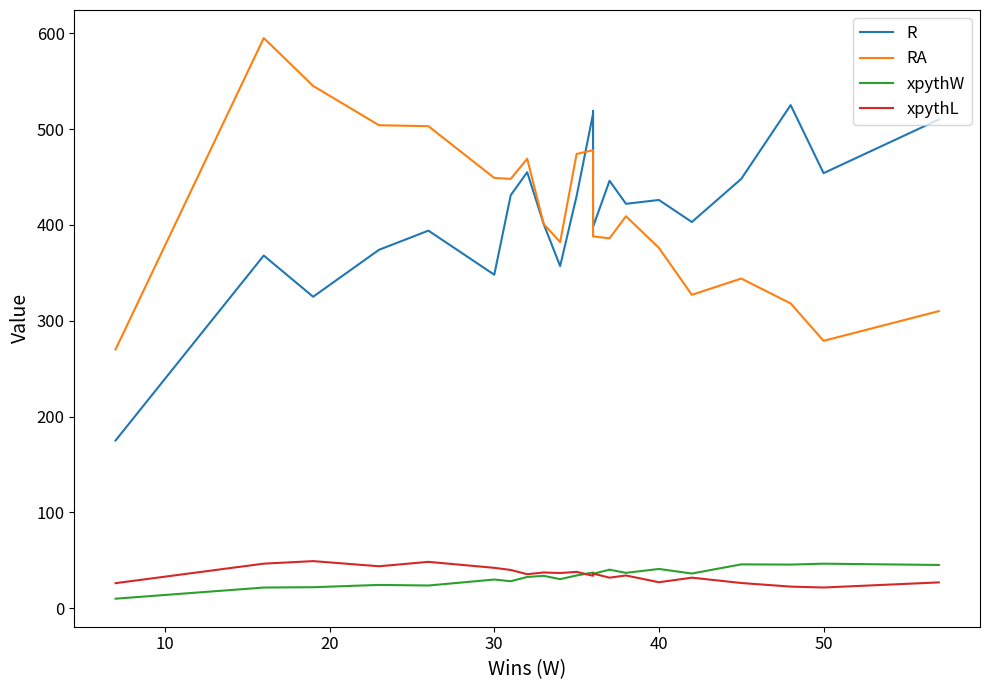

What are all the series names shown in the legend?

R, RA, xpythW, xpythL